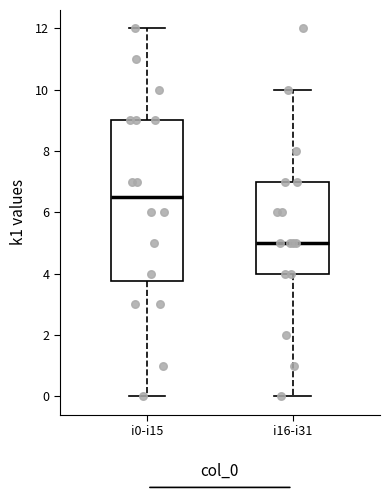

Comparing the boxes themselves (not the whiskers), which one is the tallest?

i0-i15